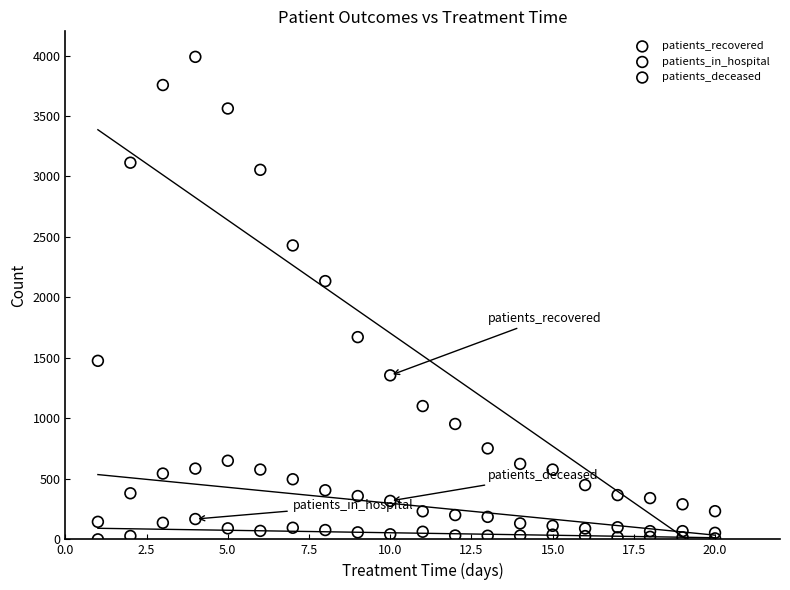

Across all series, what Y value is closest to 1994?

2135